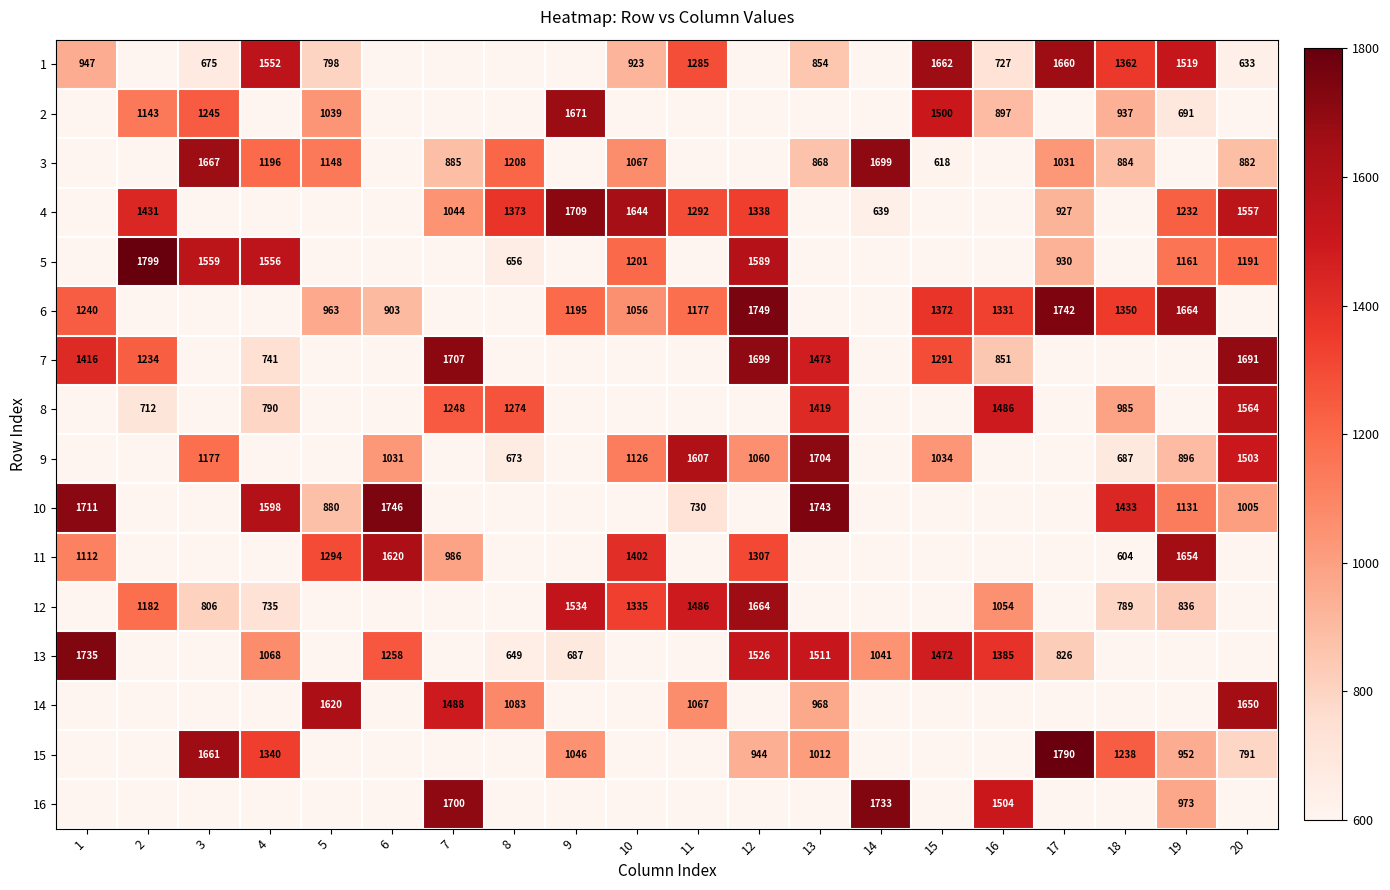

The 5 series shows 403 at 4. True or false?

False